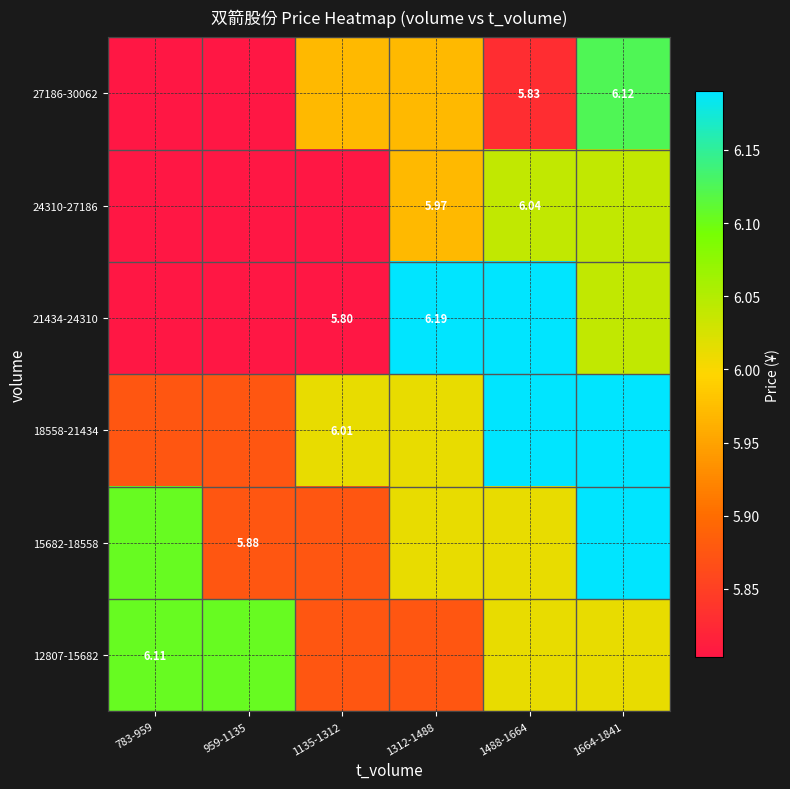

What is the difference between the second highest and second lowest values in the 18558-21434 series?

0.3